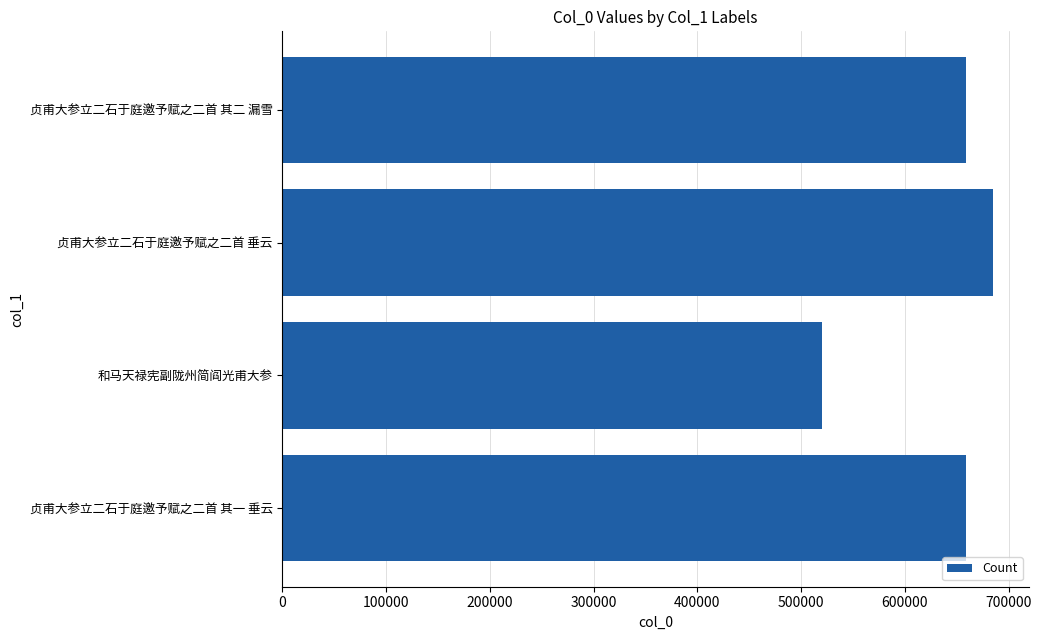

What is the smallest value displayed?

519777